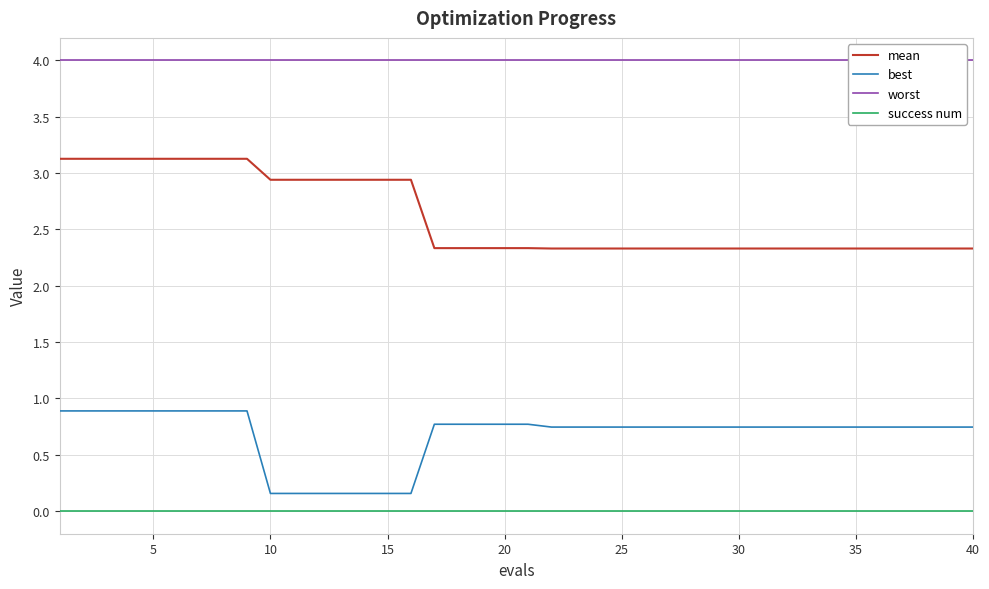

True or false: best has a value of 0.2 at 24.

False